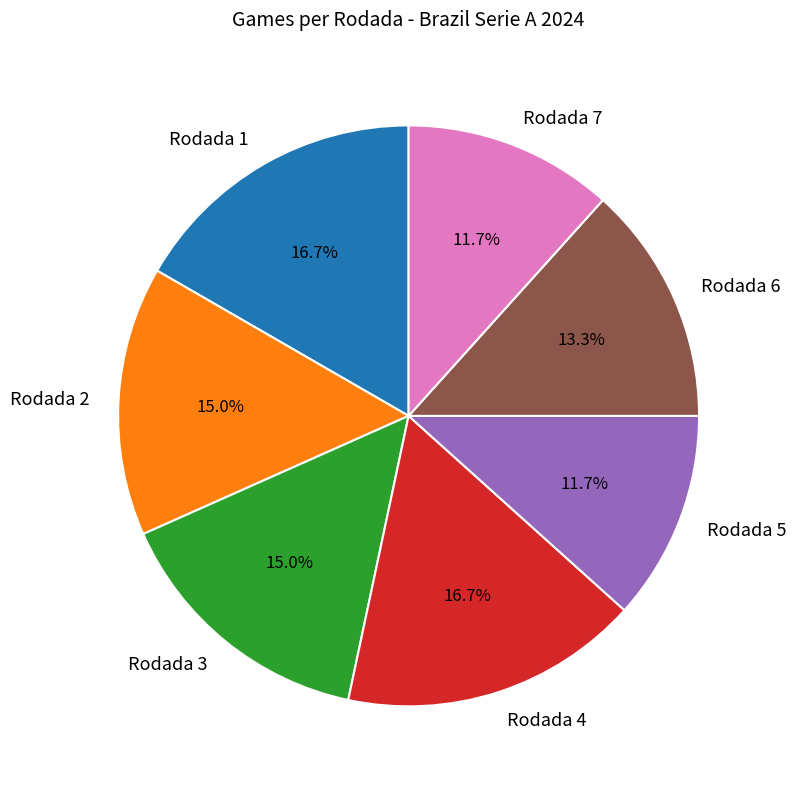

Does Rodada 6 account for over 50% of the chart?

No